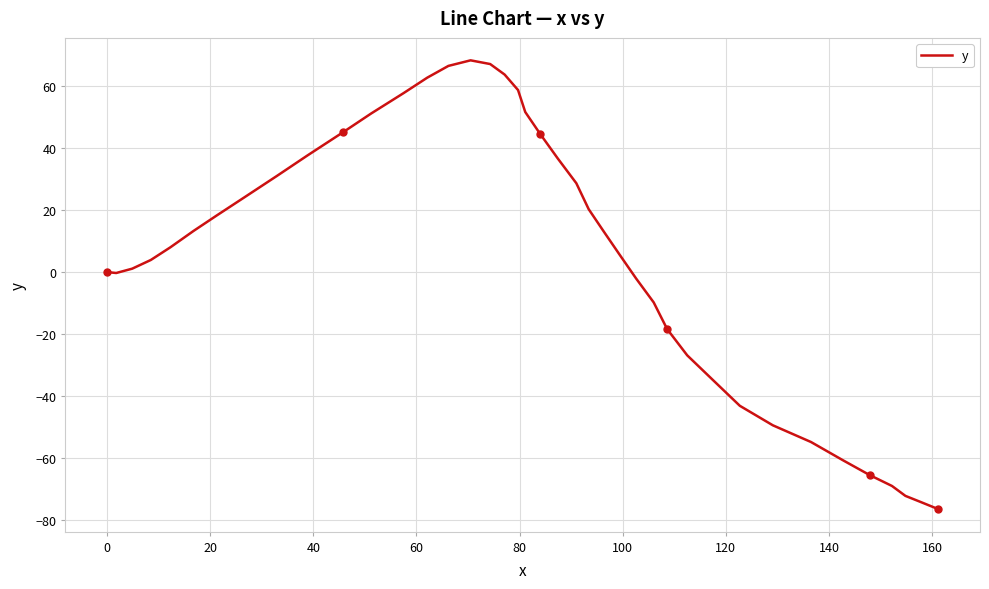

What is the difference between the maximum and minimum values?

145.0